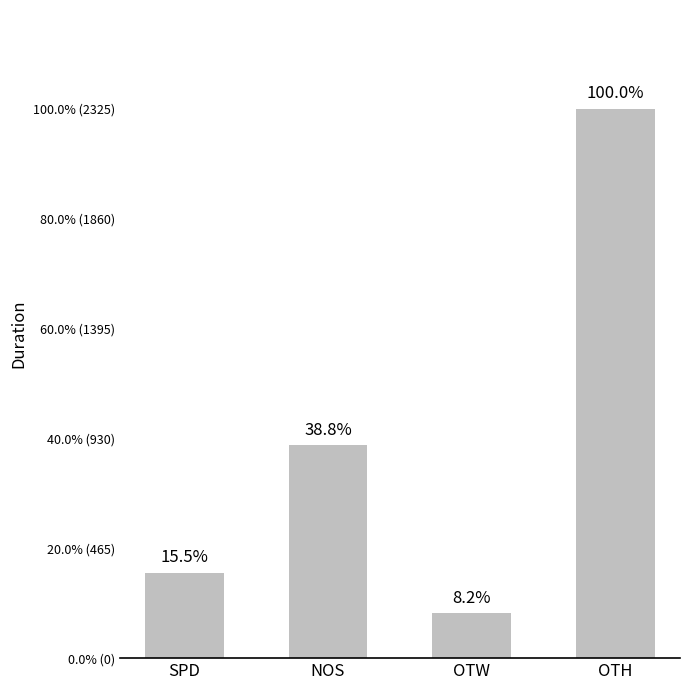

Reading left to right, extract all data points from this chart.

361	901	190	2325